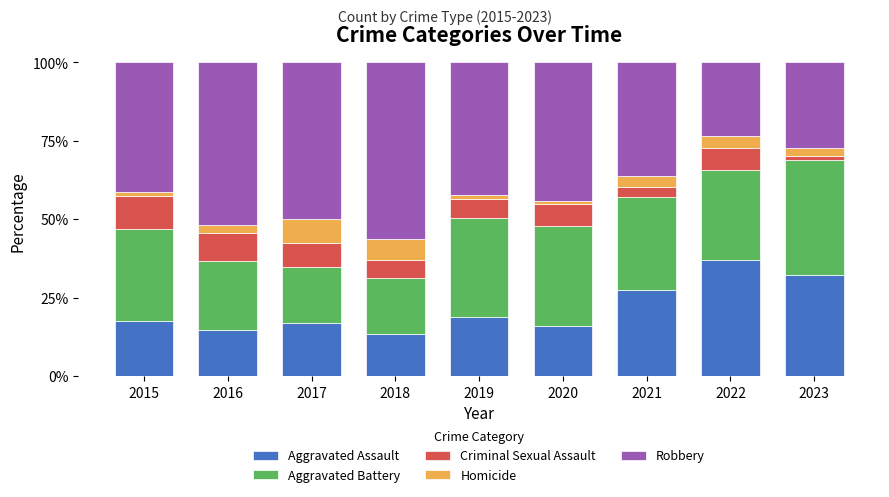

What is the total value across all series at 2018?

100.0